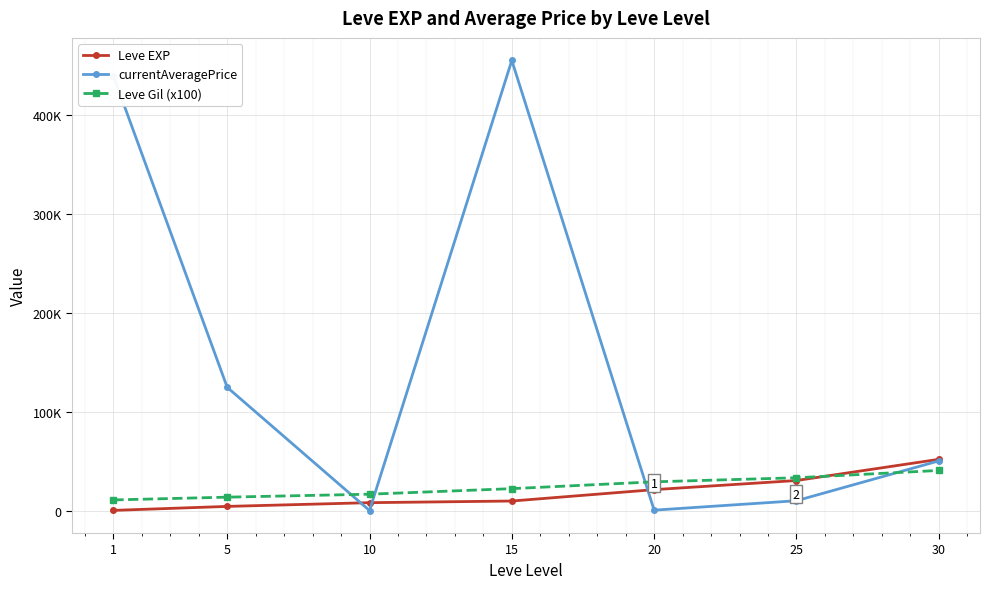

Reading left to right, list all the values displayed in this chart.

Leve EXP: 630	4660	8430	10100	21600	30820	52220
currentAveragePrice: 439782	125000	498	455388	859	10390	50624
Leve Gil (x100): 11200	14000	17000	22600	29500	33600	41000